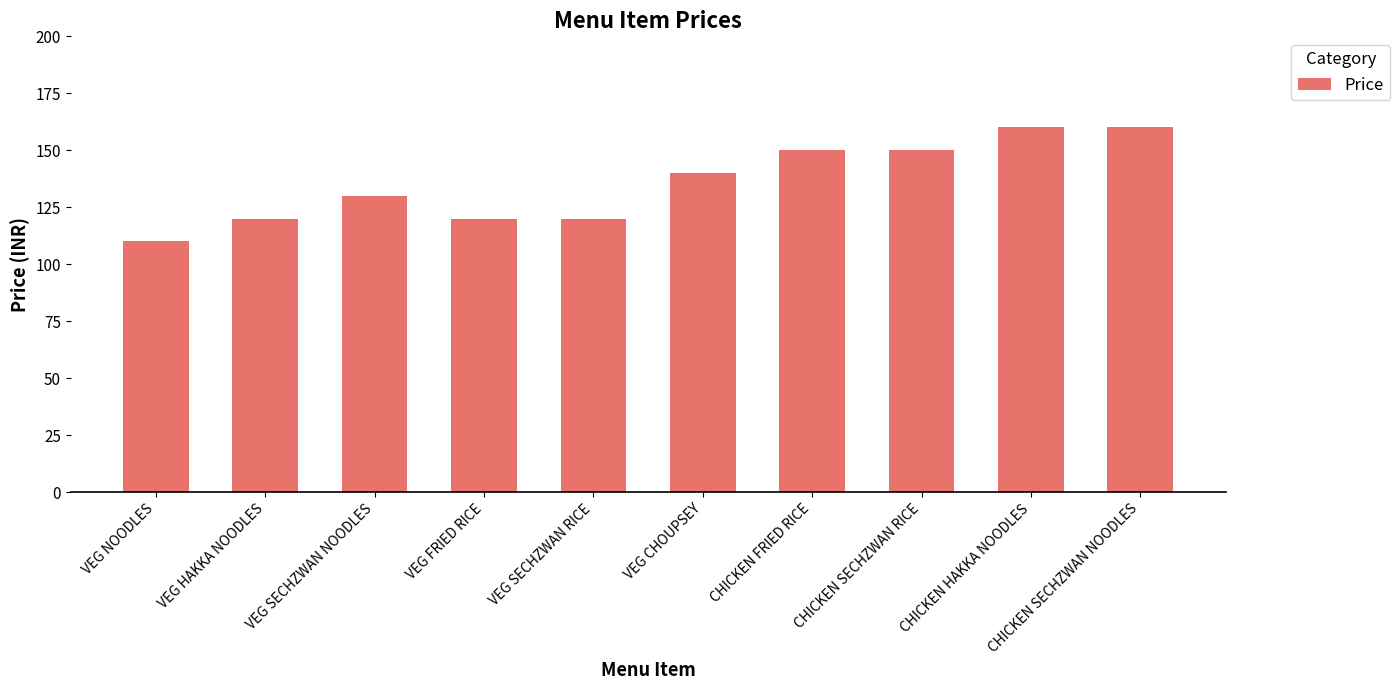

Reading right to left, transcribe all the data shown in this chart.

160	160	150	150	140	120	120	130	120	110